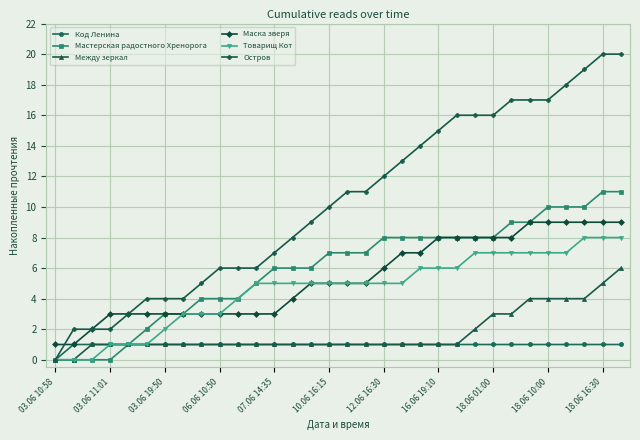

List the series in order of their peak value, lowest first.

Код Ленина, Между зеркал, Товарищ Кот, Маска зверя, Мастерская радостного Хренорога, Остров